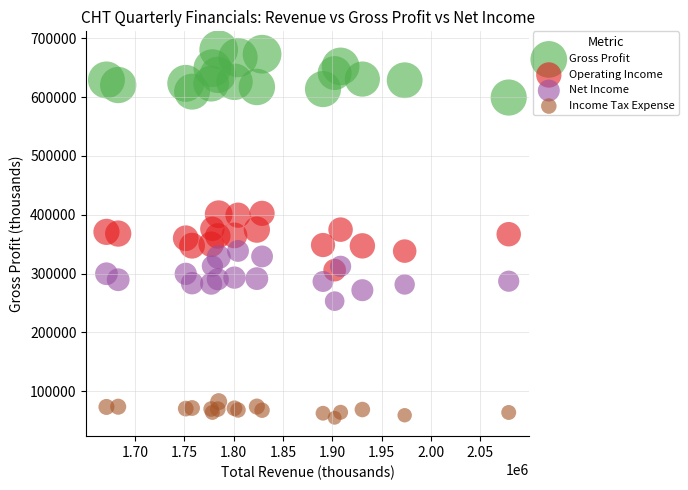

Which series reaches the maximum Y coordinate?

Gross Profit